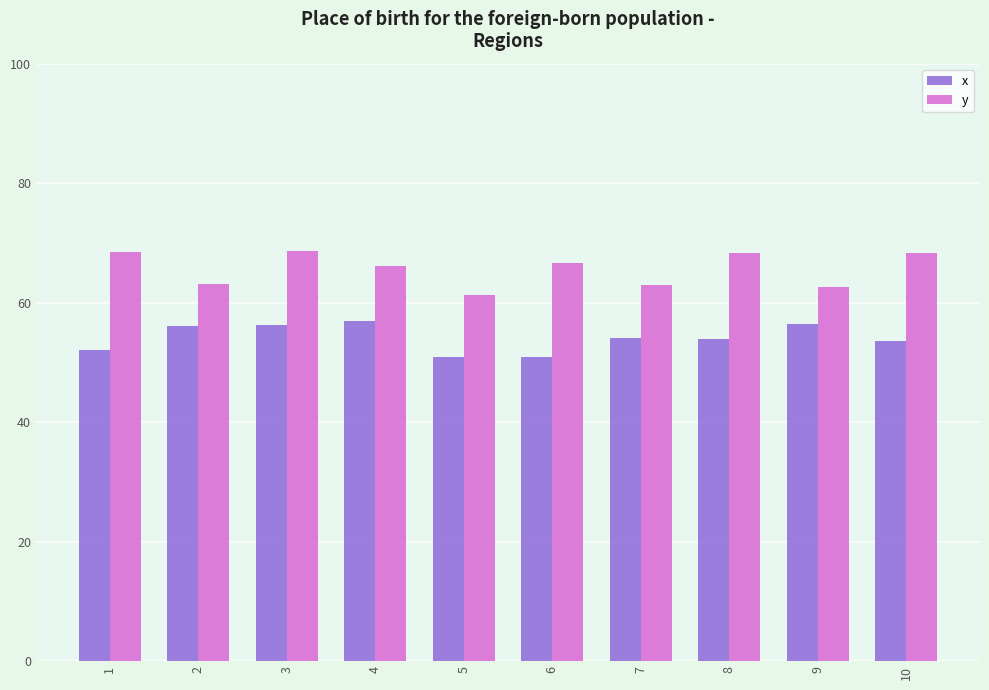

Count the number of categories in the chart.

10